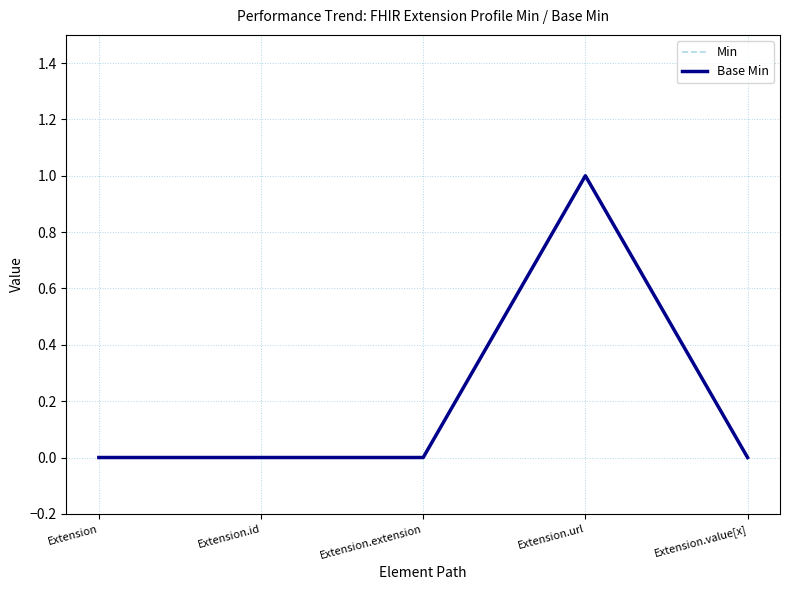

Does the chart have visible grid lines?

Yes